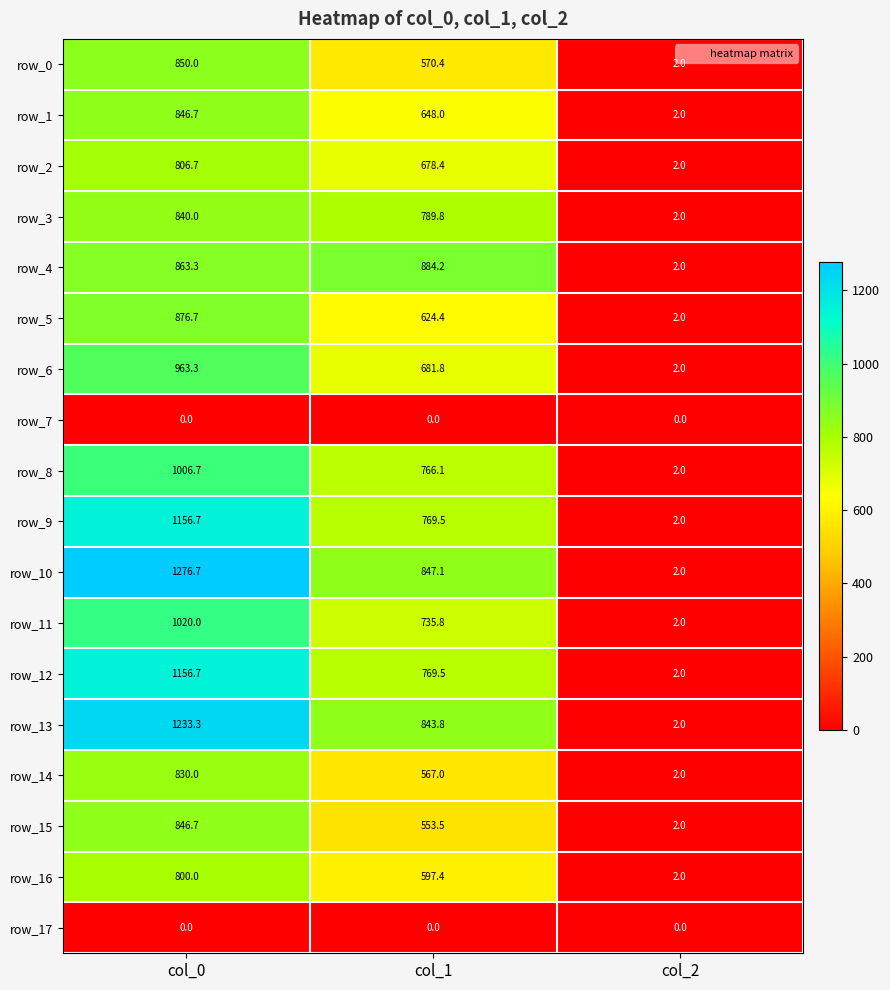

What is the maximum value shown in the chart?

1276.7